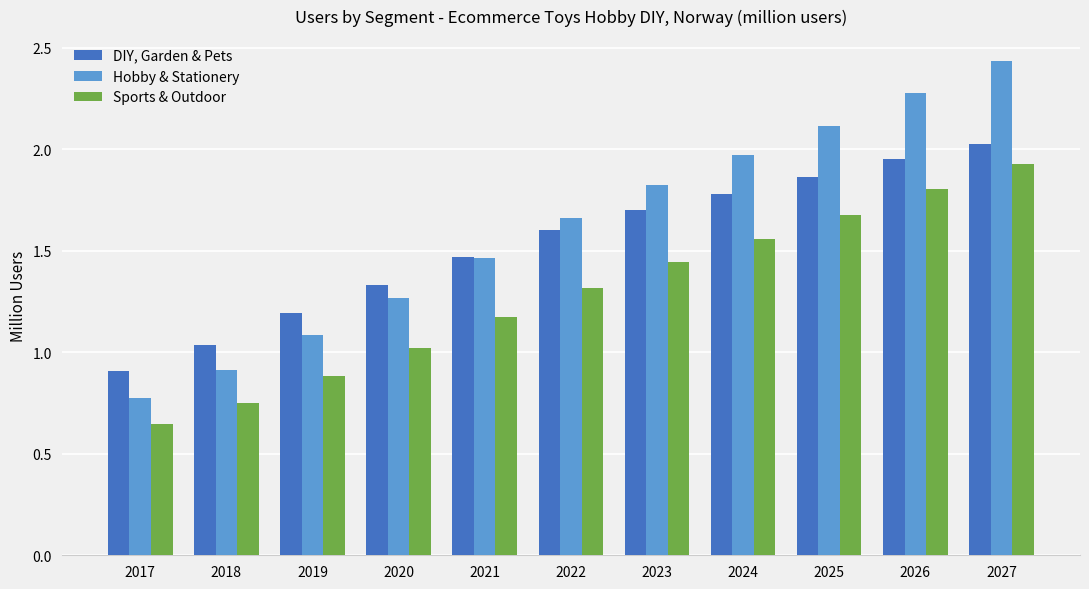

Rank the series by their average value, from highest to lowest.

Hobby & Stationery, DIY, Garden & Pets, Sports & Outdoor